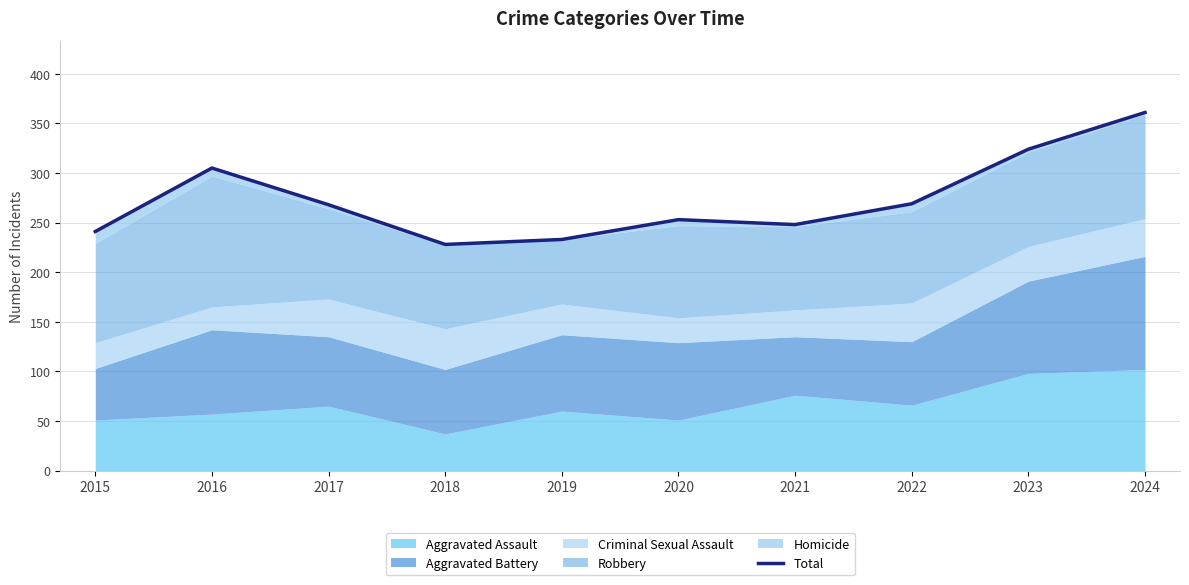

What is the sum of all values?

2730